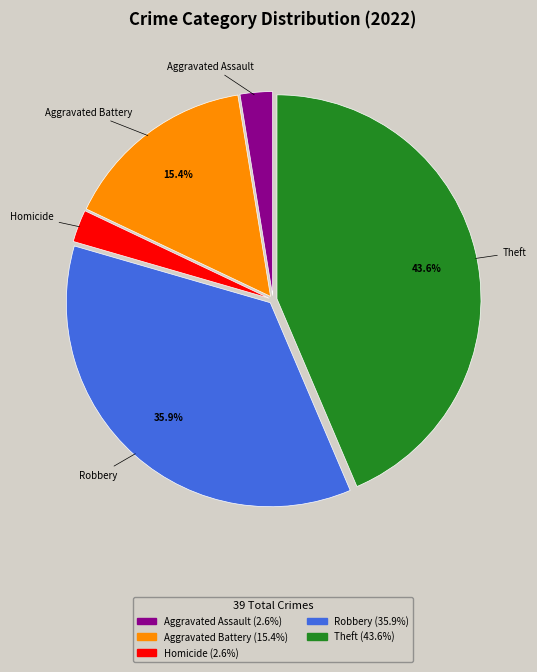

Does Theft represent more than half of the total?

No